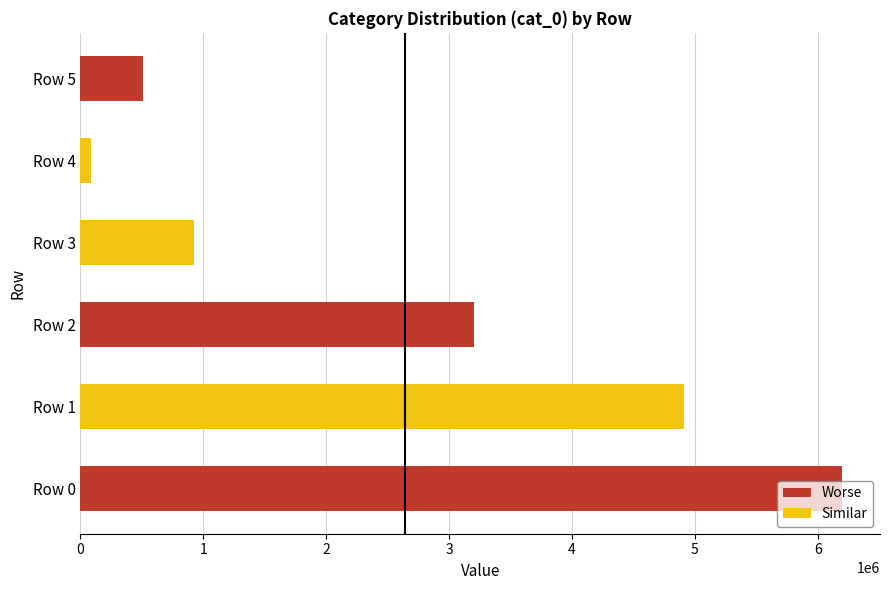

What is the difference between the second highest and minimum values?

4823390